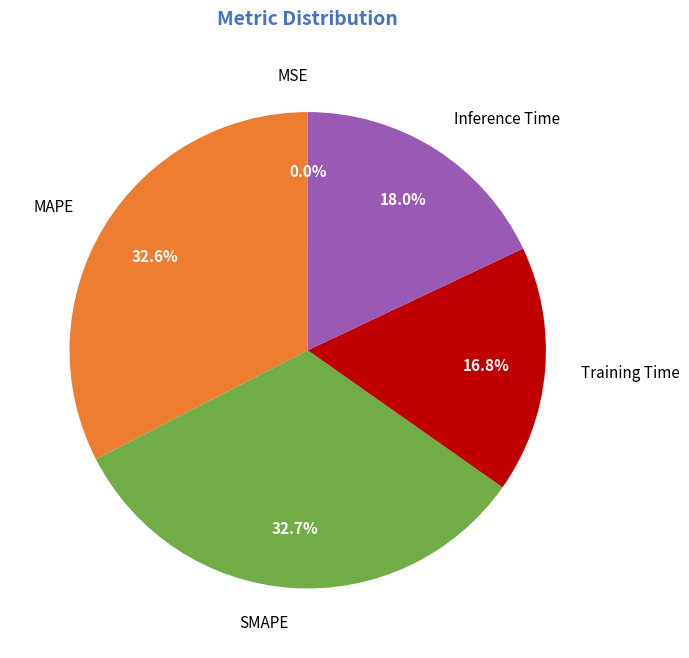

Does Training Time represent more than half of the total?

No